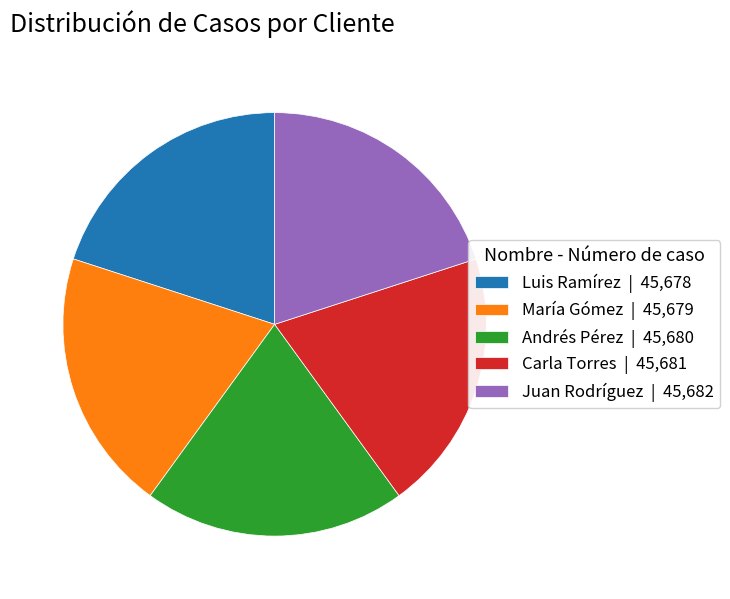

The Carla Torres | 45,681 slice represents 20% of the pie. True or false?

True